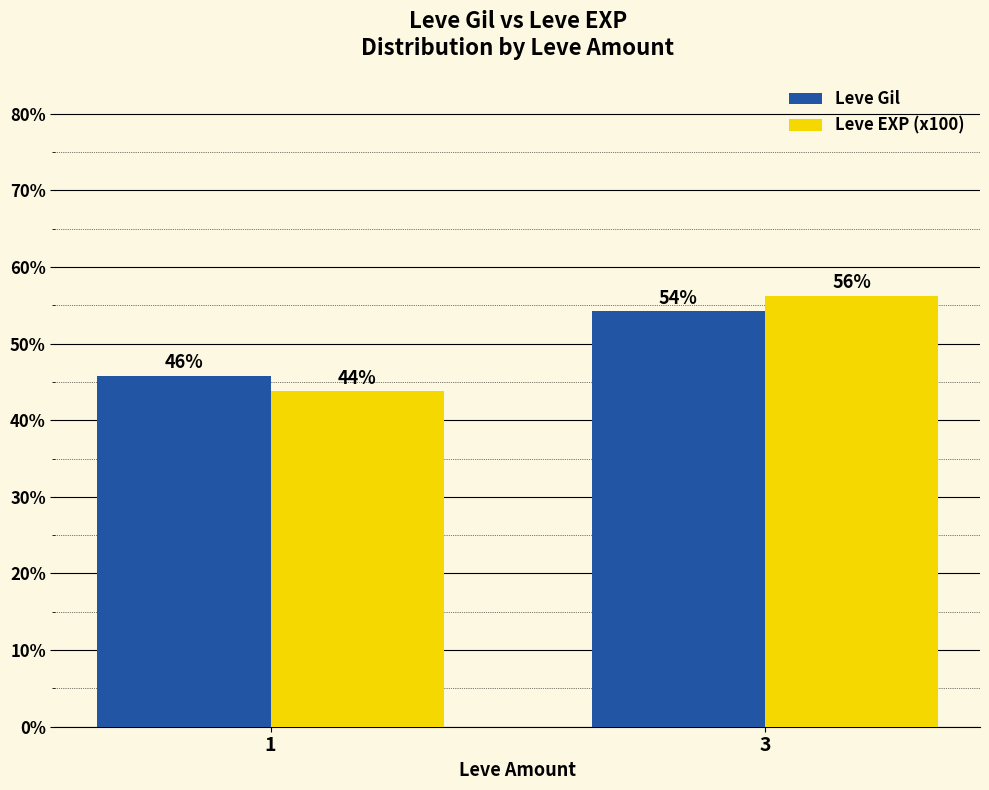

What is the difference between the highest and lowest values at 1?

2.0